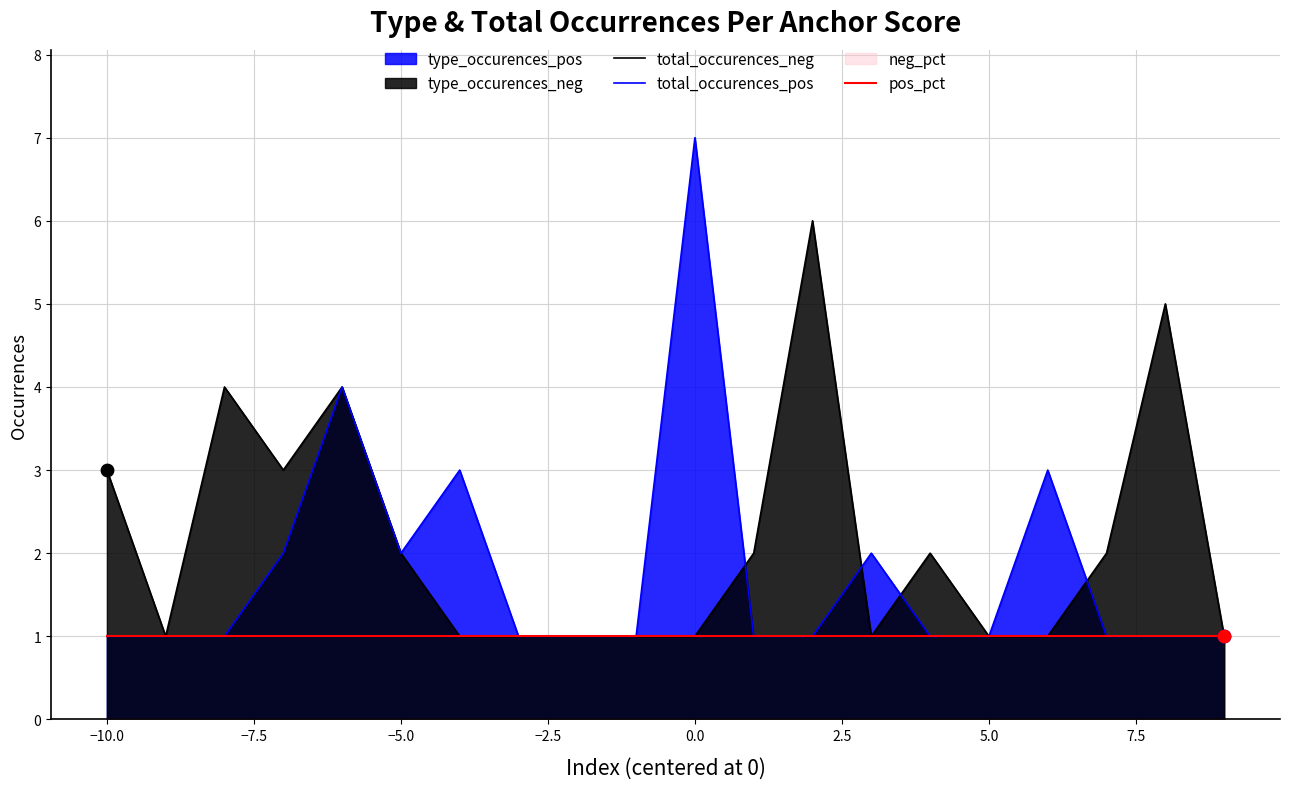

Is it true that total_occurences_neg equals 0 at 5.0?

False